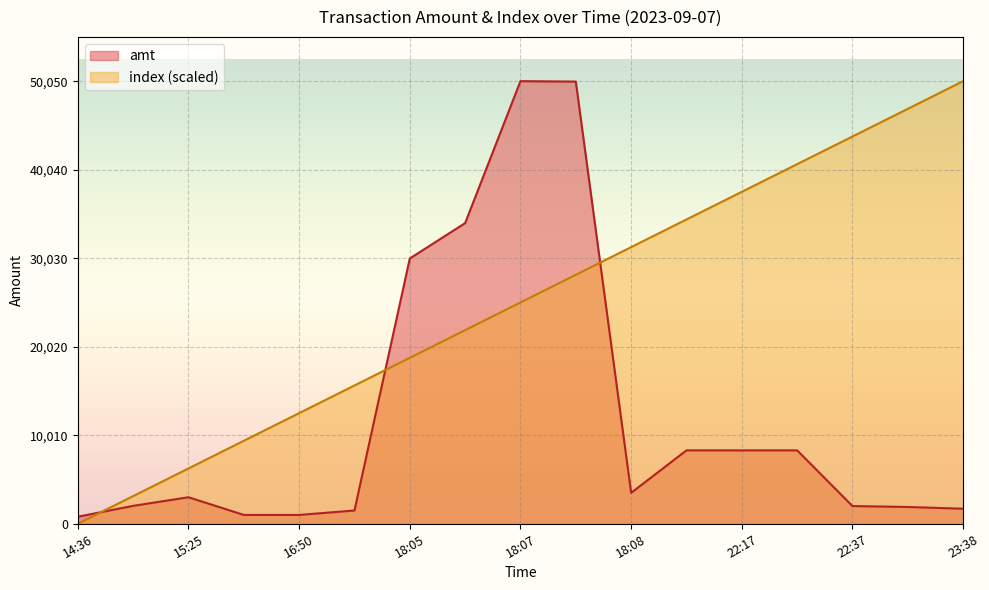

What is the difference between the maximum and minimum values in the index series?

50050.0